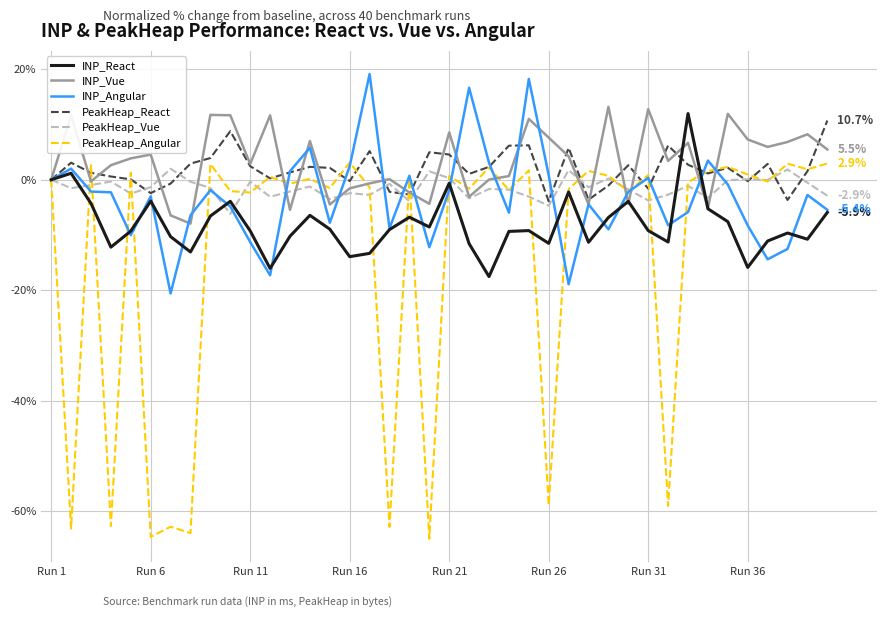

Which series has the widest spread of values?

PeakHeap_Angular